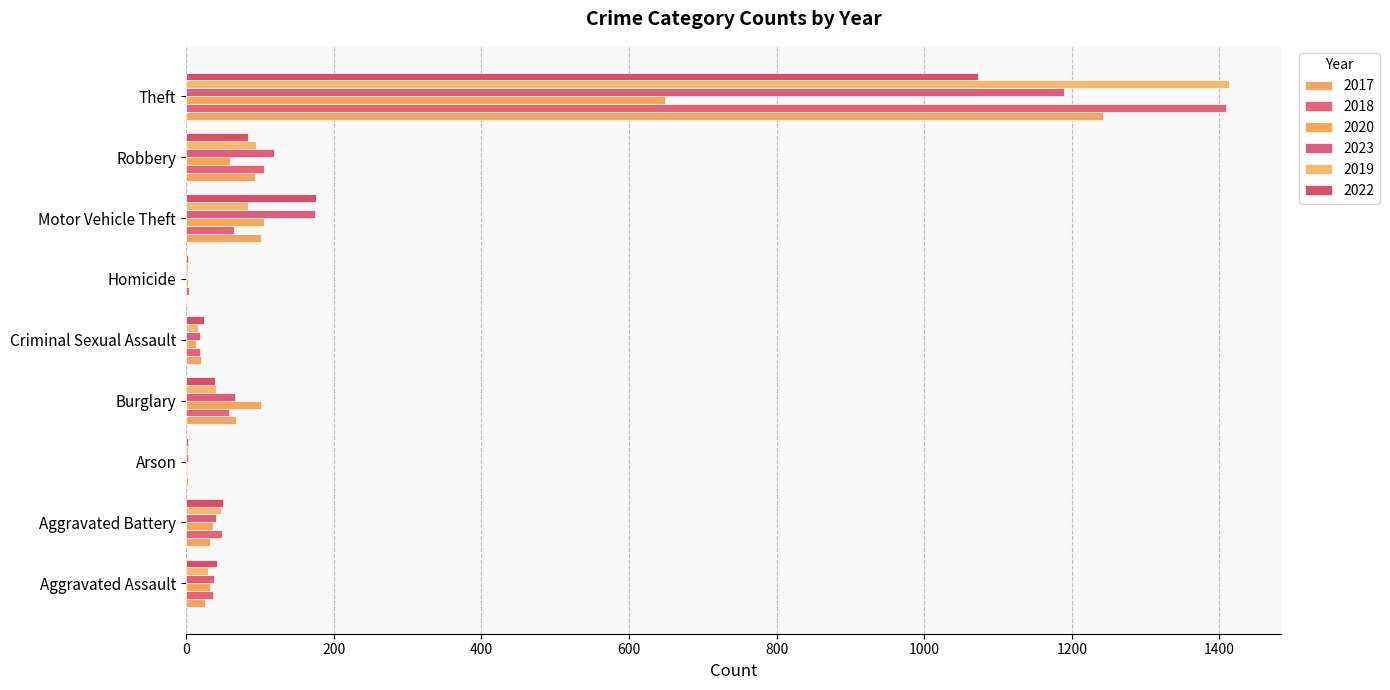

What is the spread (max minus min) of values at Theft?

764